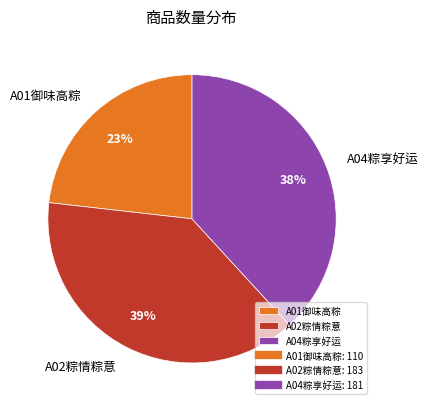

Does A01御味高粽 represent more than half of the total?

No